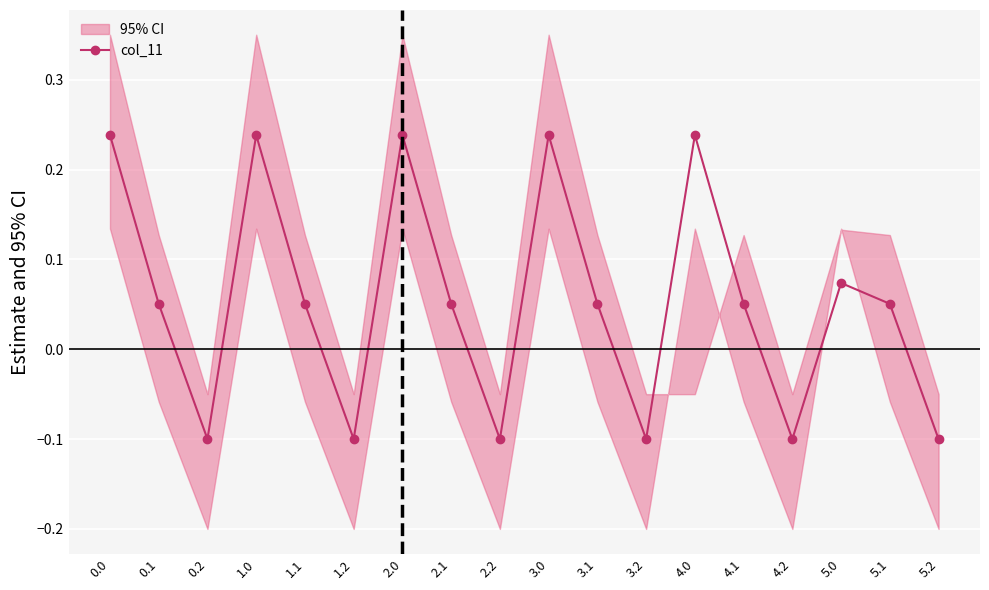

Does the chart display data point markers on the line(s)?

Yes